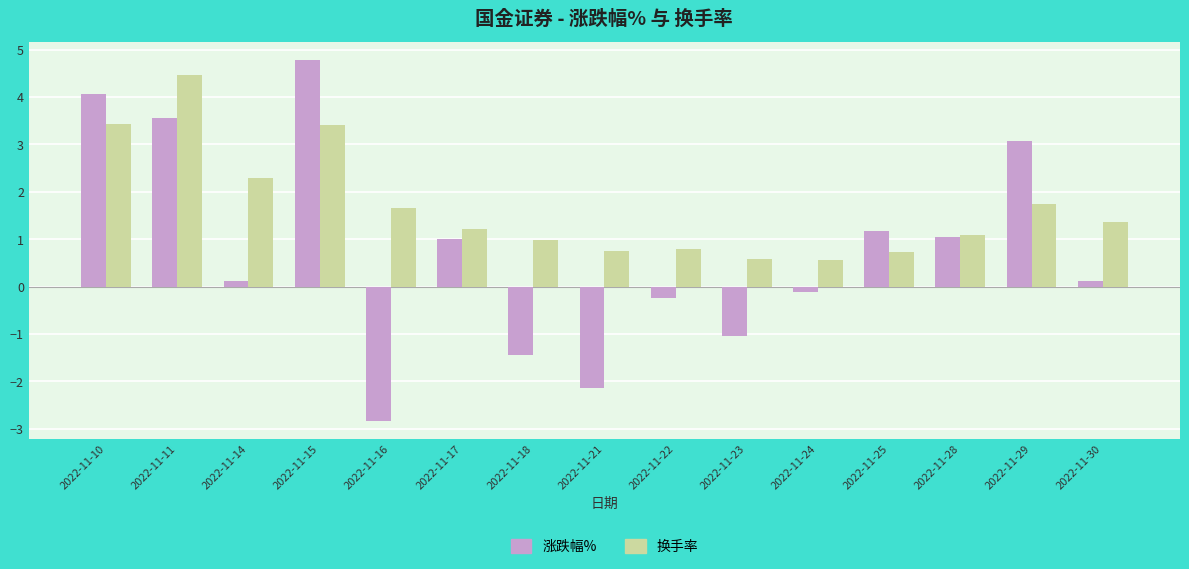

What is the average value of the 换手率 series?

1.7